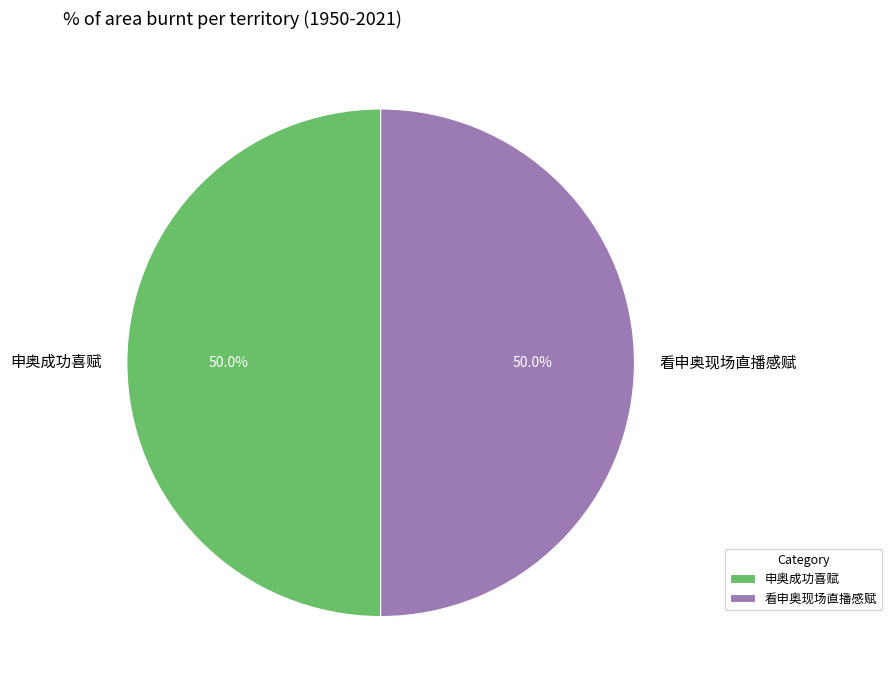

How many slices are in this pie chart?

2